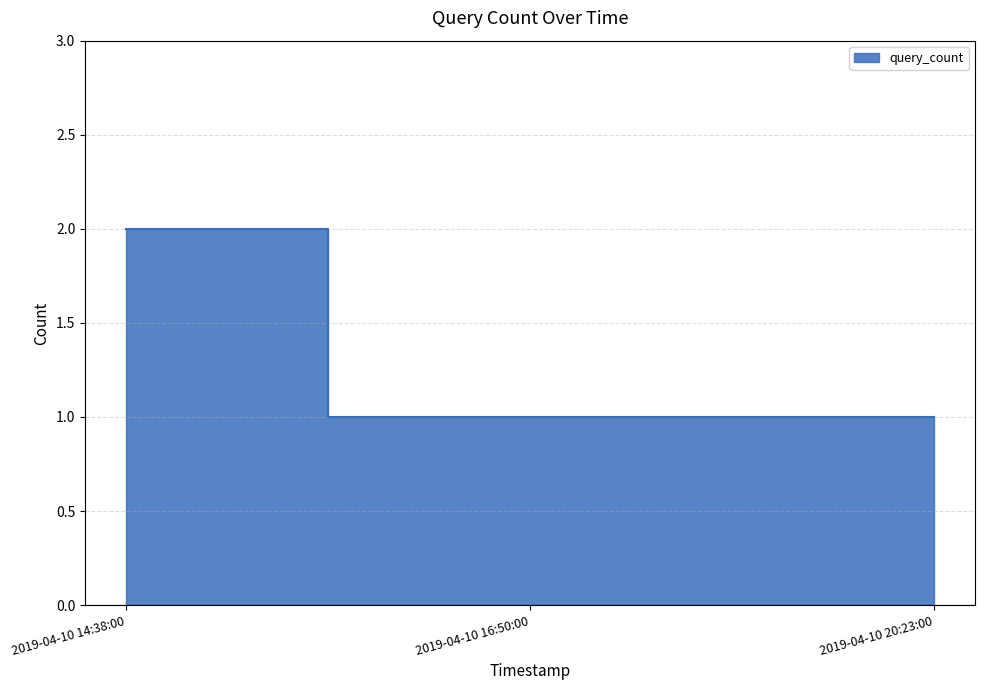

What is the difference between the maximum and minimum values?

1